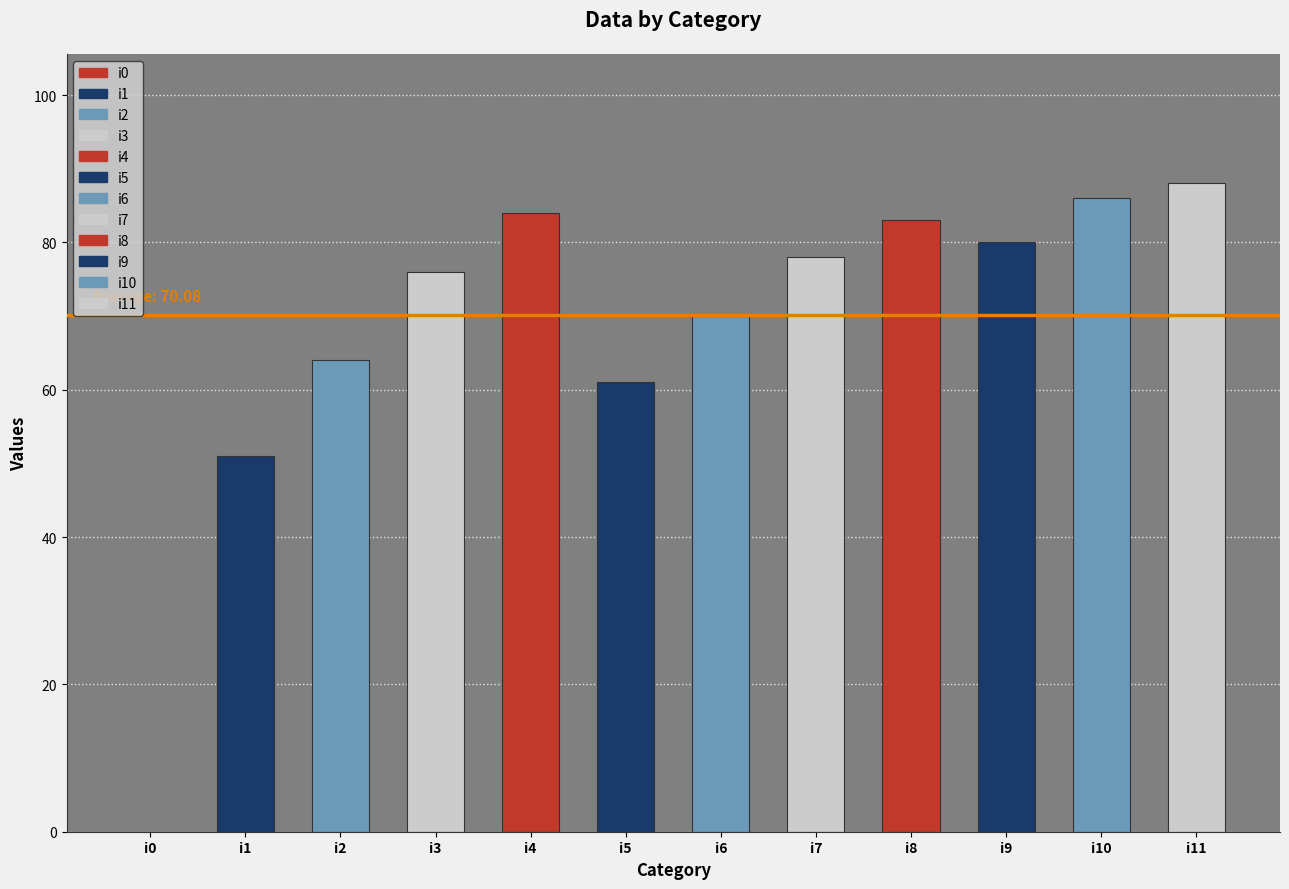

Read the value at i5, to the nearest 10.

60